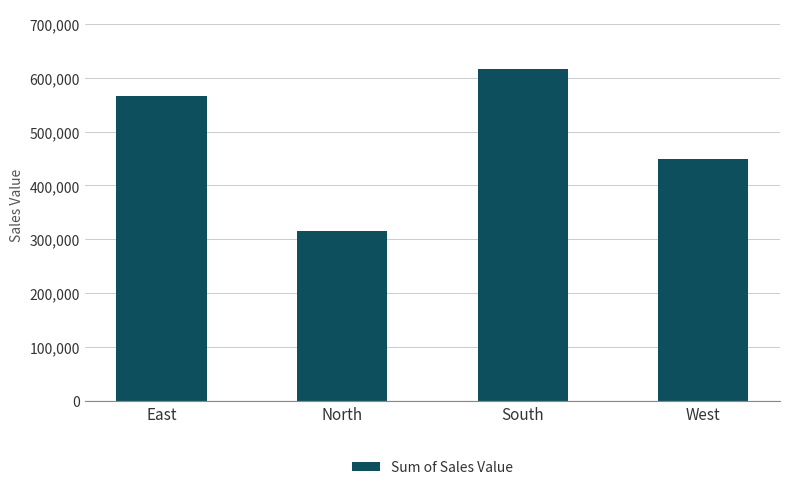

Reading left to right, transcribe all the data shown in this chart.

565435	314730	616385	449190